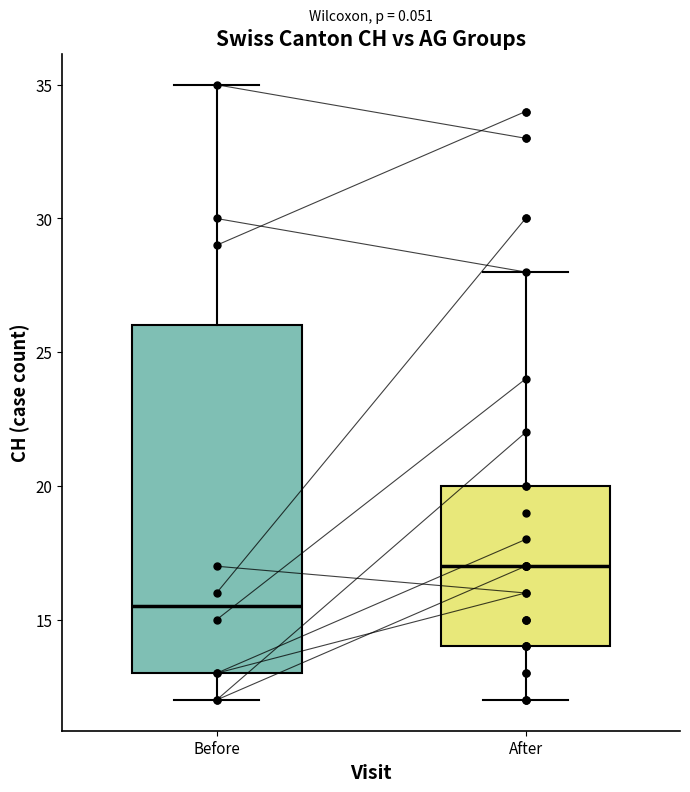

Reading left to right, transcribe this box plot: for each box, give where its median line is, the range the box spans, and where its two whiskers end, as read against the y-axis. The values are not printed on the chart, so give them approximately, as read against the axis.

Before: median 15.5, box 13.0 to 26.0, whiskers 12.0 to 35.0
After: median 17.0, box 14.0 to 20.0, whiskers 12.0 to 28.0